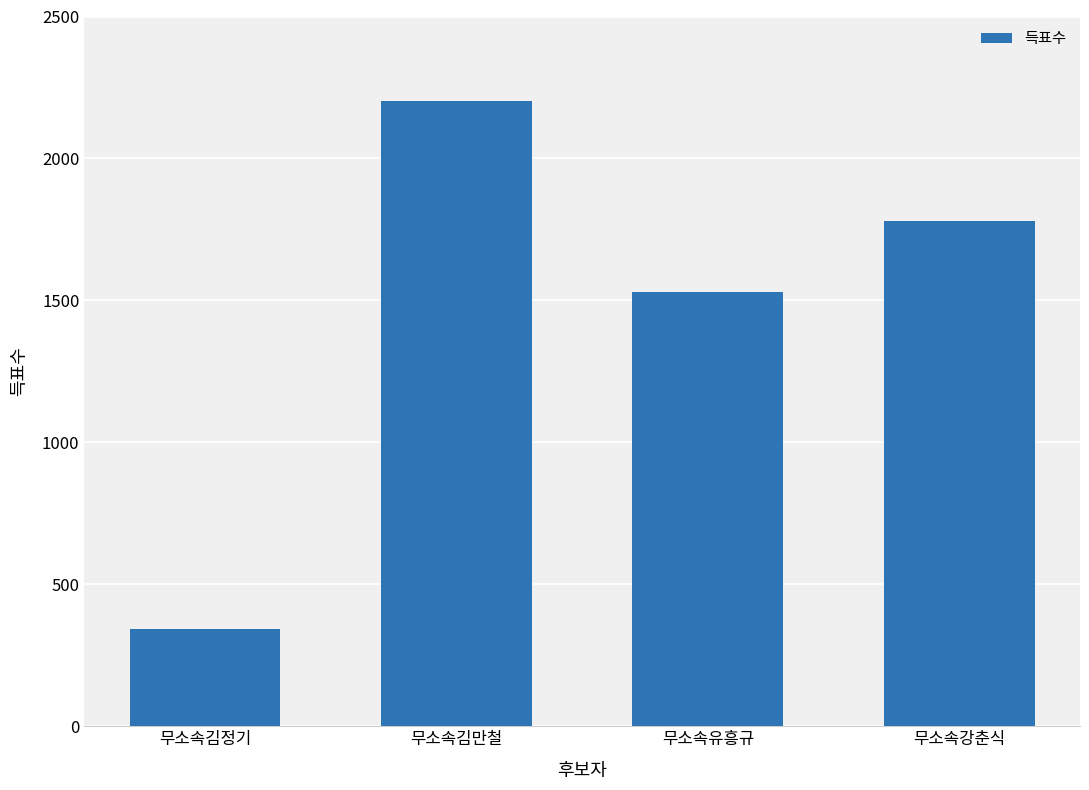

List the labels in order of value, smallest first.

무소속김정기, 무소속유흥규, 무소속강춘식, 무소속김만철